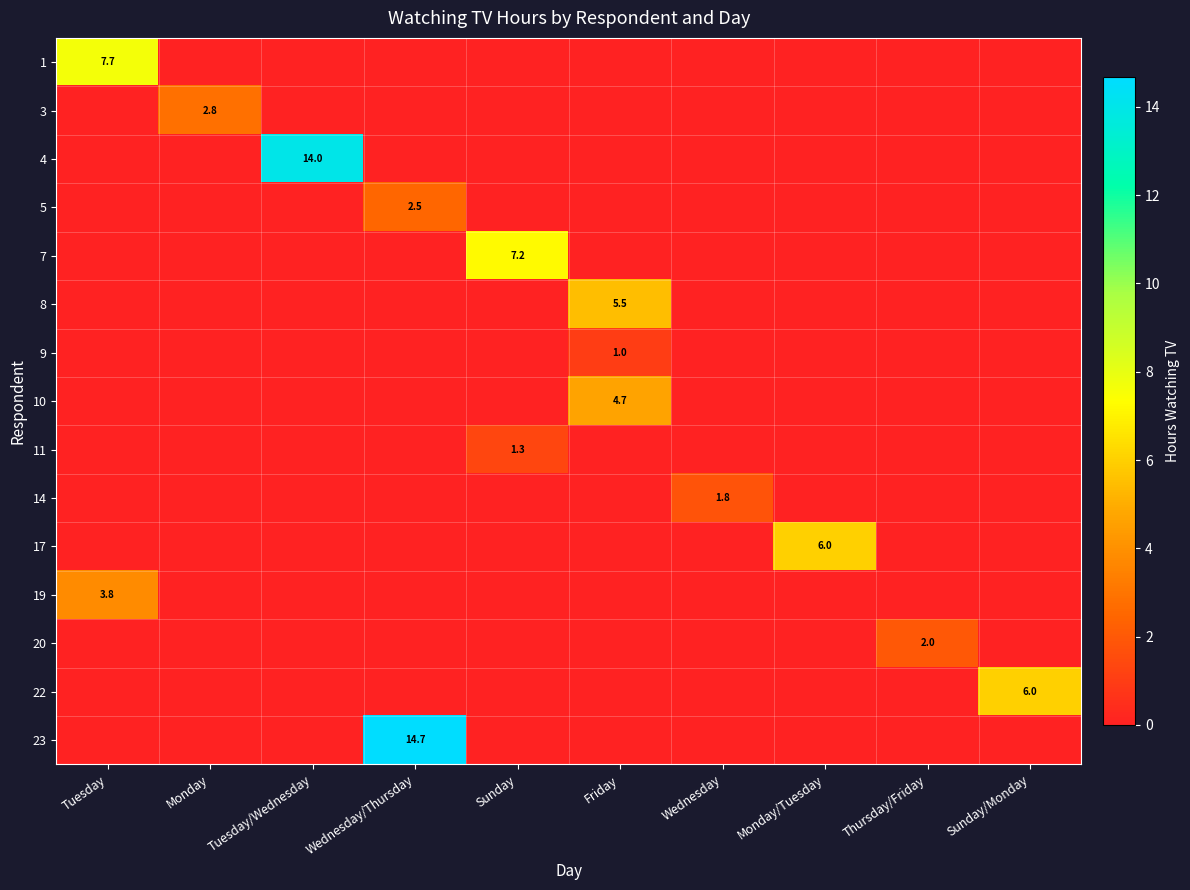

The value of 11 at Sunday is 1.9. True or false?

False